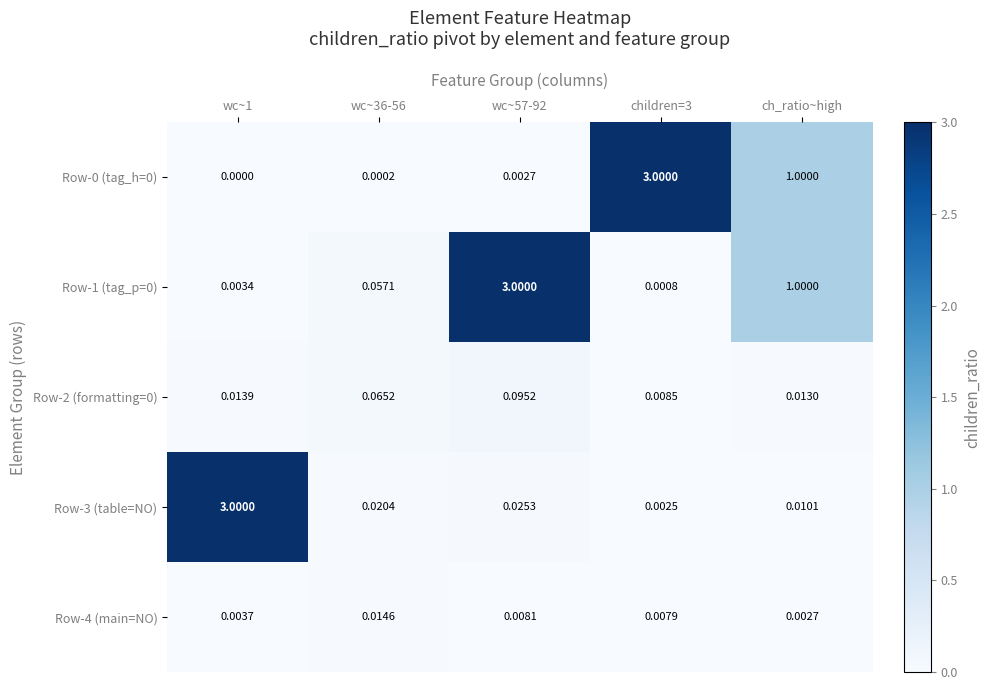

Is the value of Row-4 (main=NO) at children=3 greater than the value of Row-1 (tag_p=0) at wc~36-56?

No